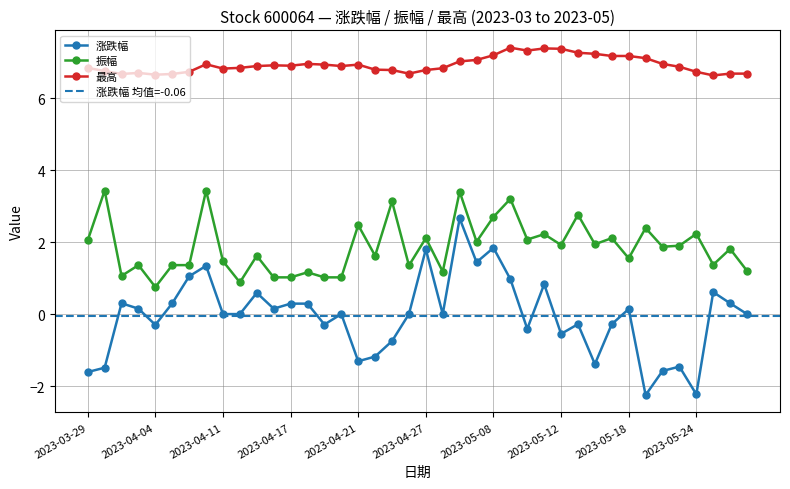

What is the difference between the highest and lowest values at 2023-04-10?

5.6